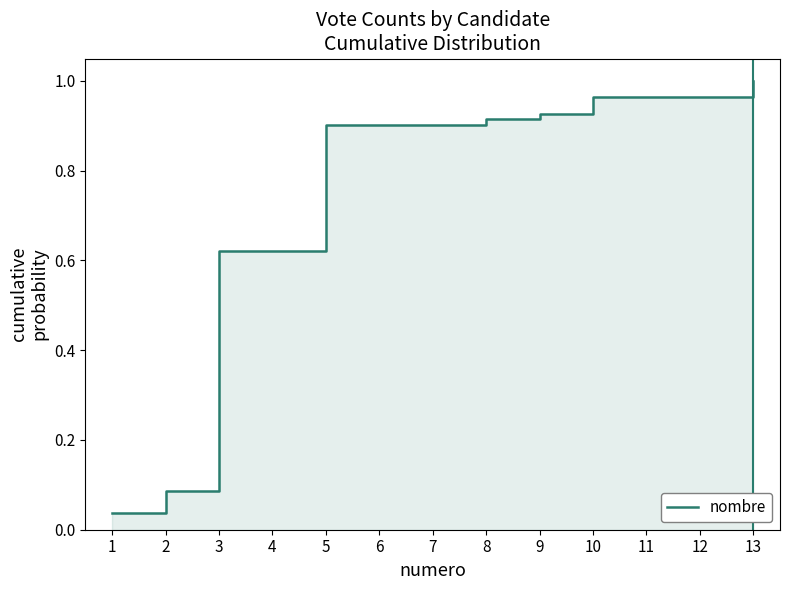

At which label is the value closest to 0?

1